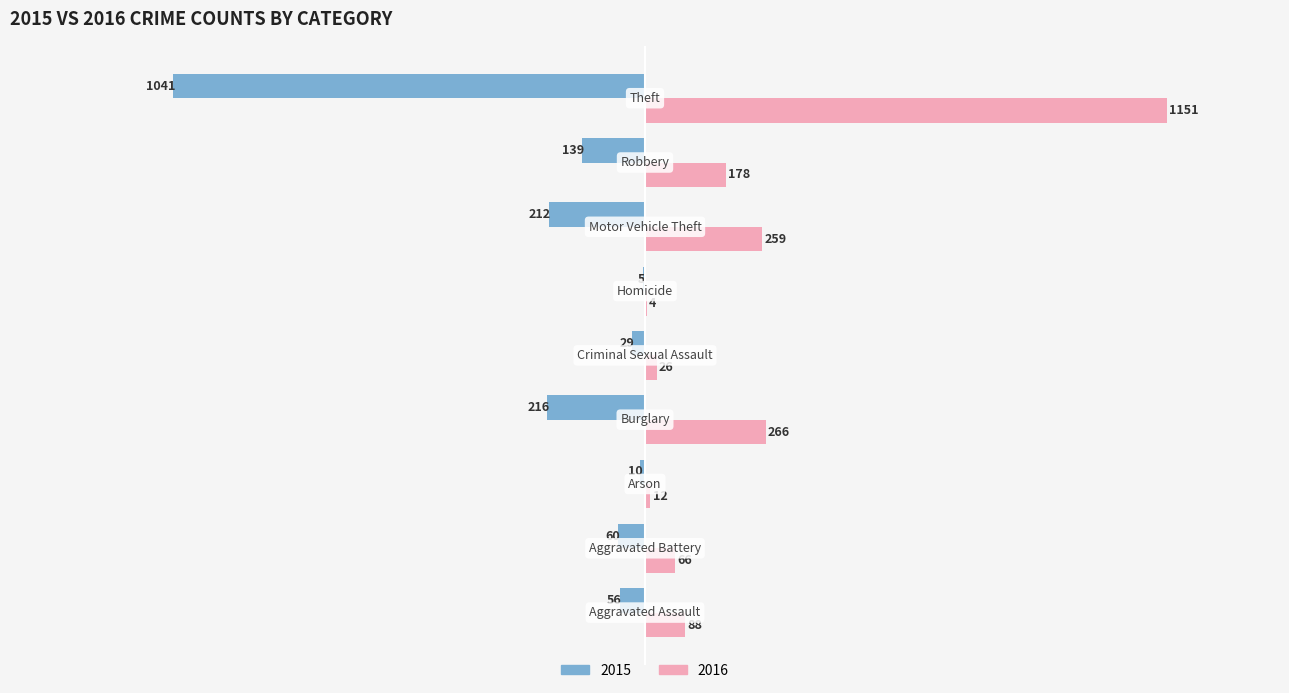

Which series has the largest total across all categories?

2016